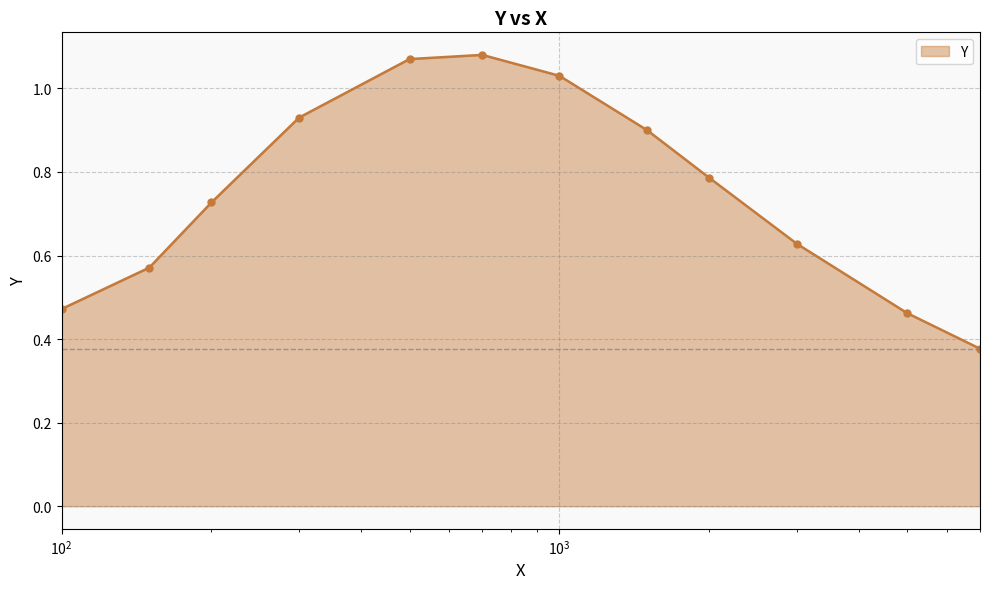

What is the sum of all values?

9.0